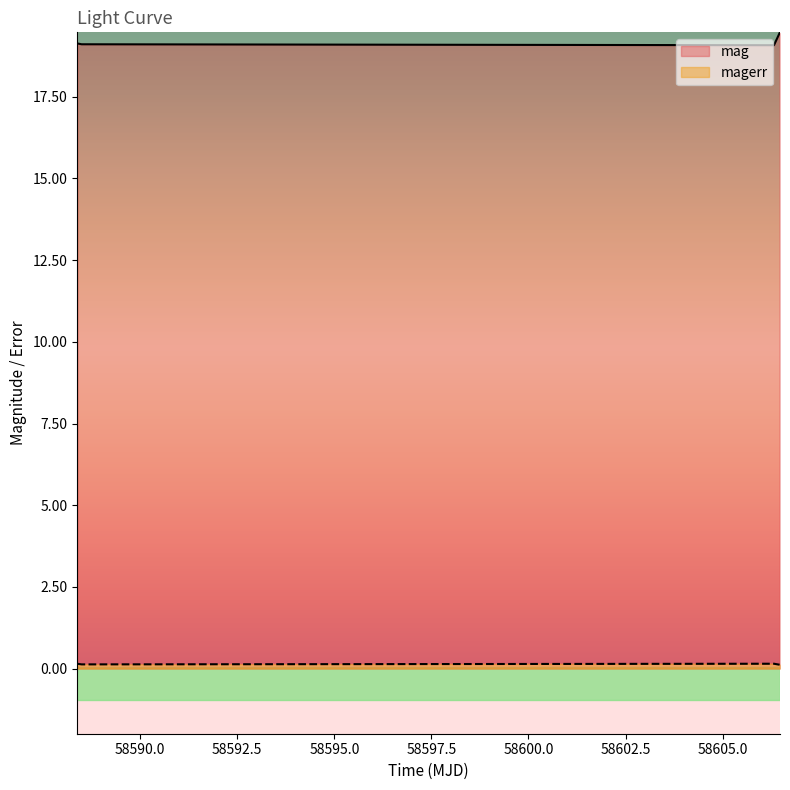

True or false: mag and magerr intersect in this chart.

False